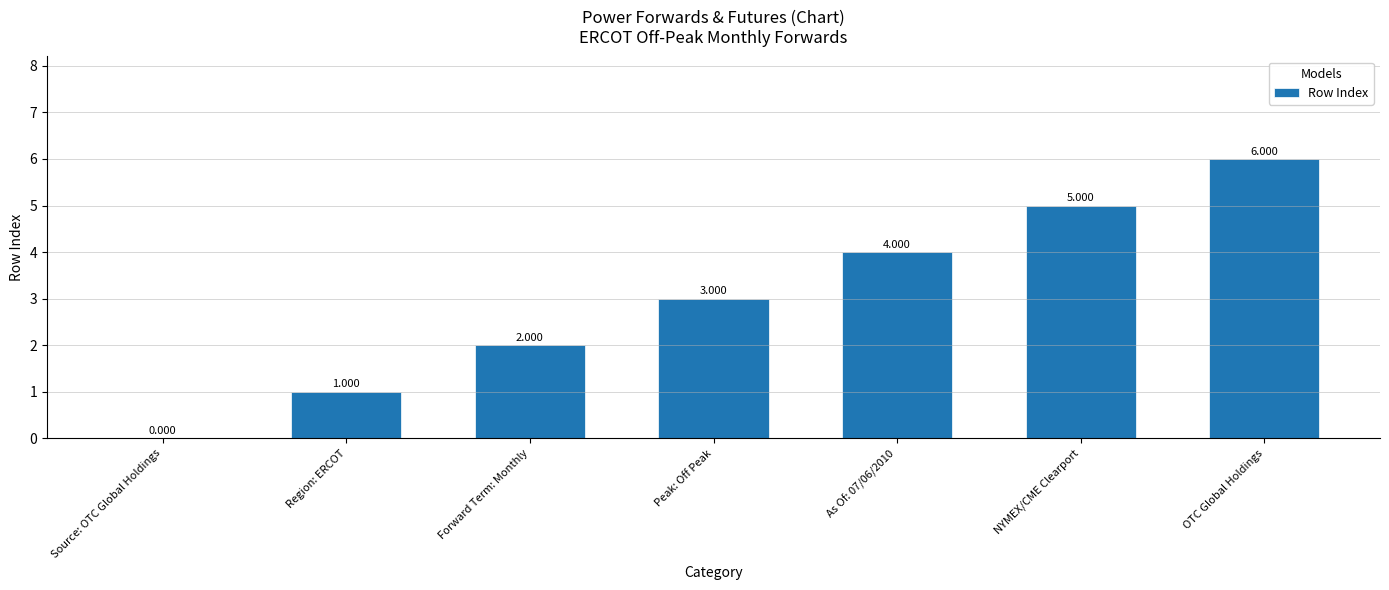

Which label corresponds to the largest value in the chart?

OTC Global Holdings